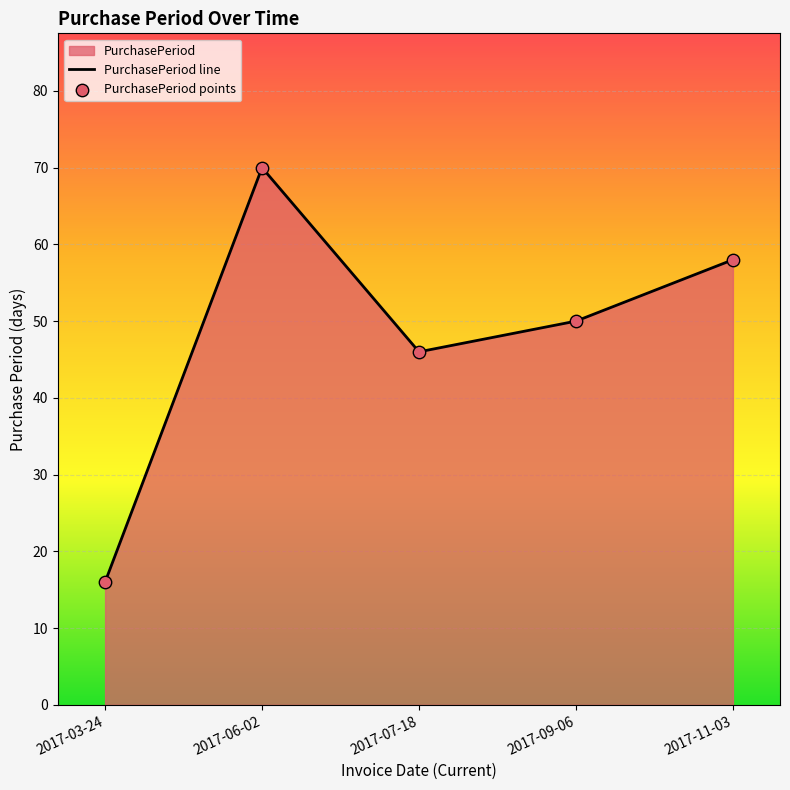

At how many categories does at least one series exceed 55?

2